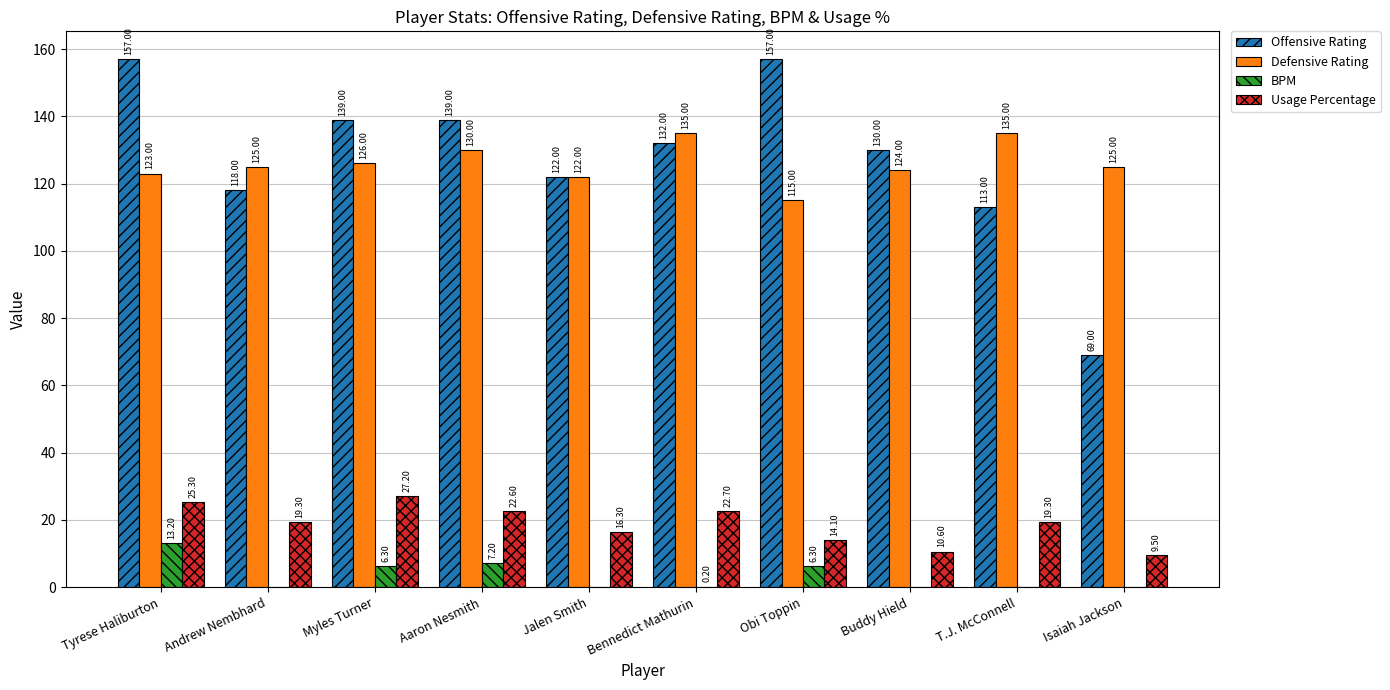

Where is Defensive Rating nearest to the value 125?

Andrew Nembhard